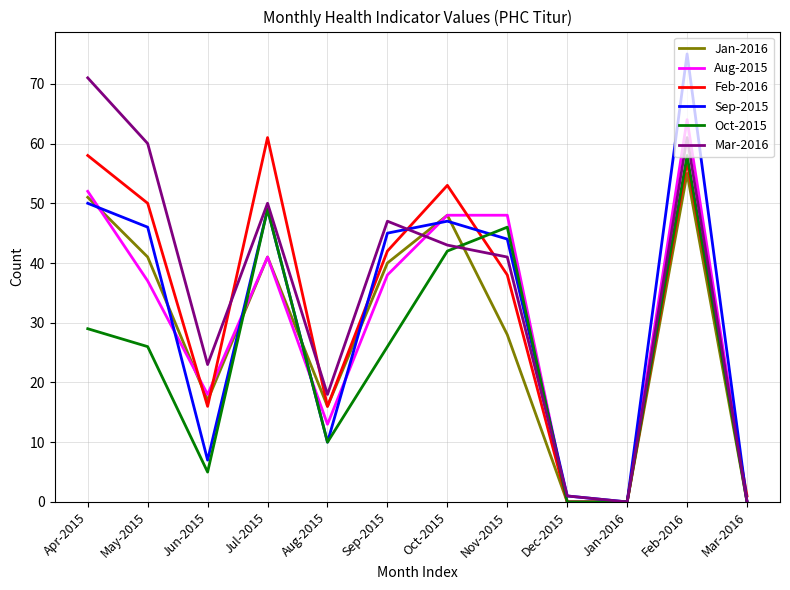

Reading right to left, list all the values displayed in this chart.

Jan-2016: 0	55	0	0	28	48	40	16	41	17	41	51
Aug-2015: 0	64	0	0	48	48	38	13	41	18	37	52
Feb-2016: 1	57	0	0	38	53	42	16	61	16	50	58
Sep-2015: 0	75	0	1	44	47	45	10	49	7	46	50
Oct-2015: 0	58	0	0	46	42	26	10	49	5	26	29
Mar-2016: 0	61	0	1	41	43	47	18	50	23	60	71